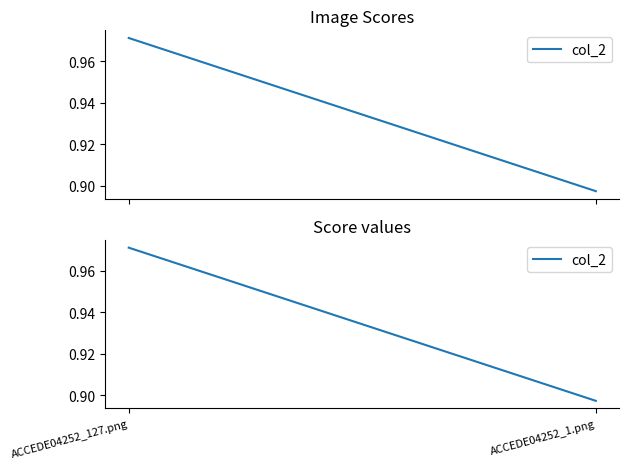

Between ACCEDE04252_1.png and ACCEDE04252_127.png, which is larger?

ACCEDE04252_127.png